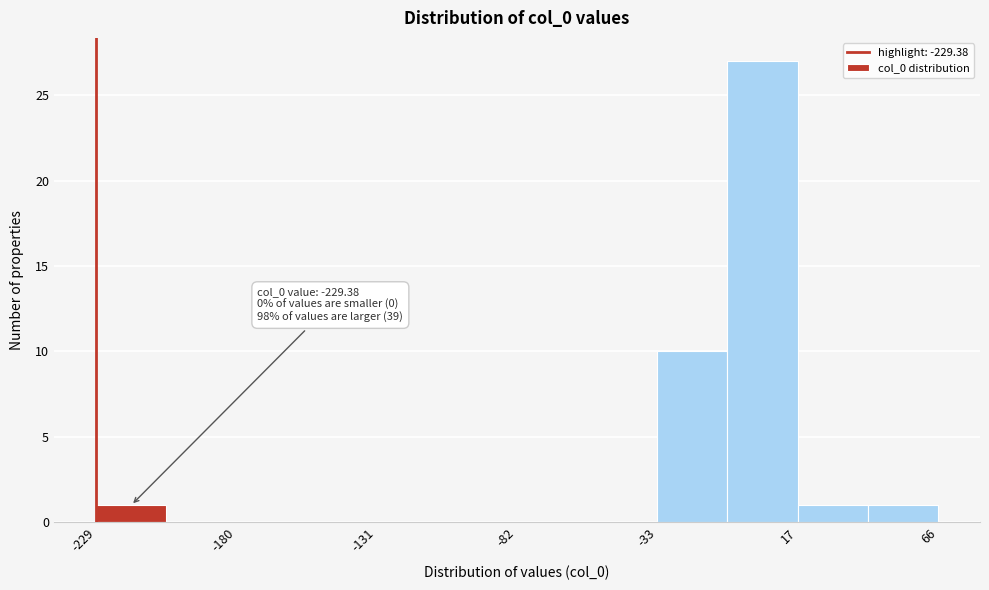

Over which range of the x-axis is the bar tallest?

-10 to 15